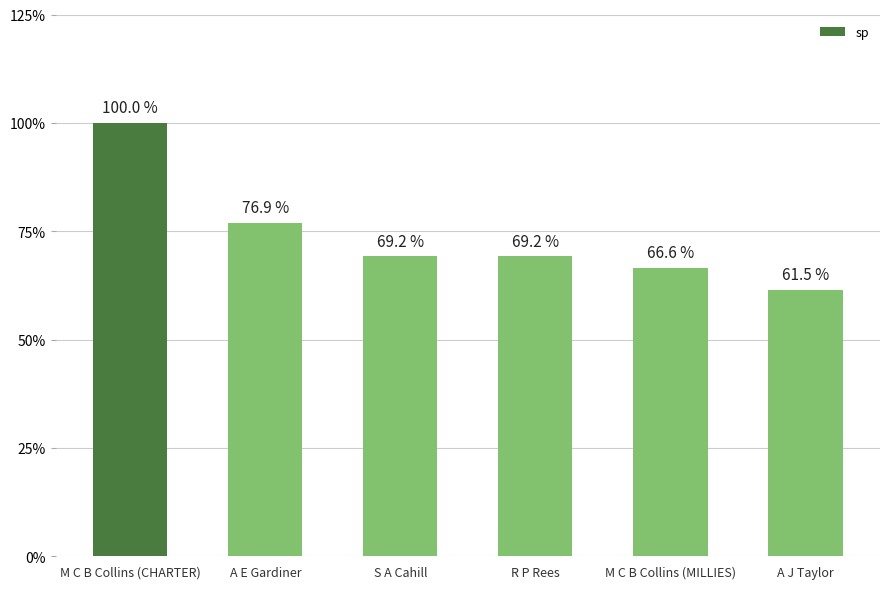

What position from the right is A E Gardiner?

5